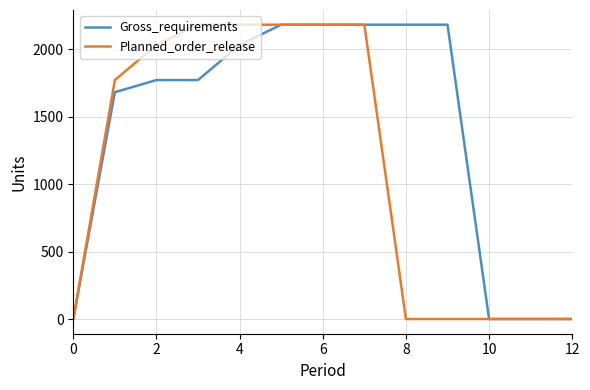

Rank the series by their average value, from highest to lowest.

Gross_requirements, Planned_order_release